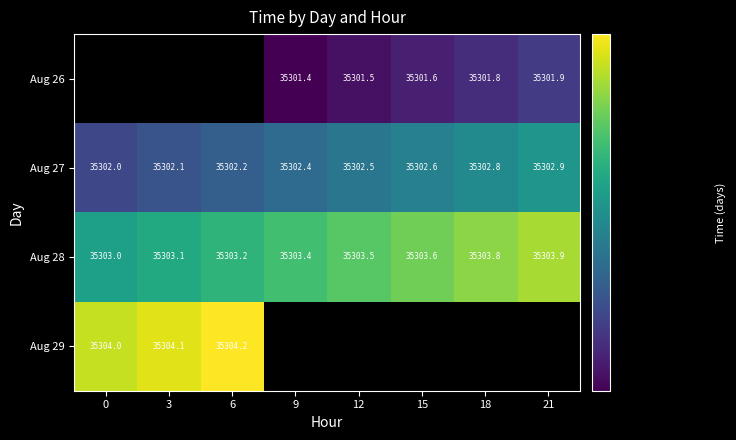

What is the maximum value shown in the chart?

35304.2